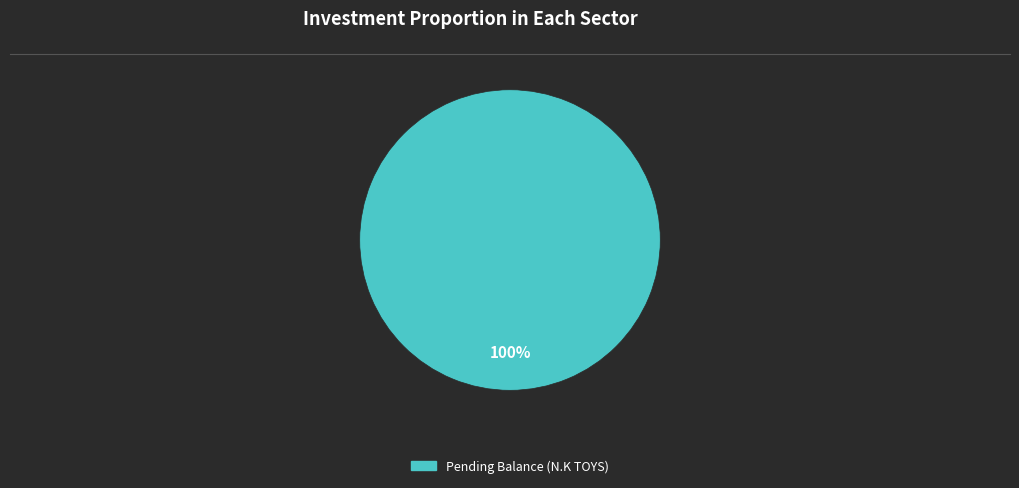

Does any single category account for the majority?

Yes